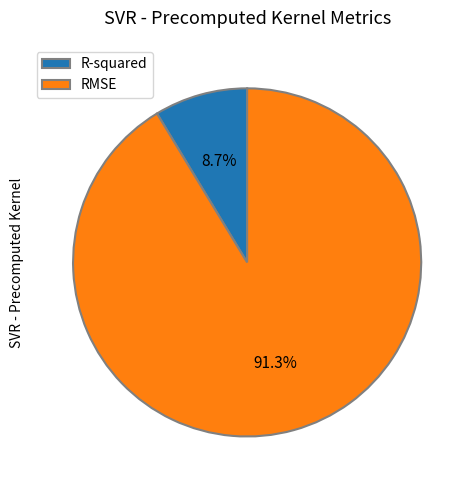

Does any single category account for the majority?

Yes